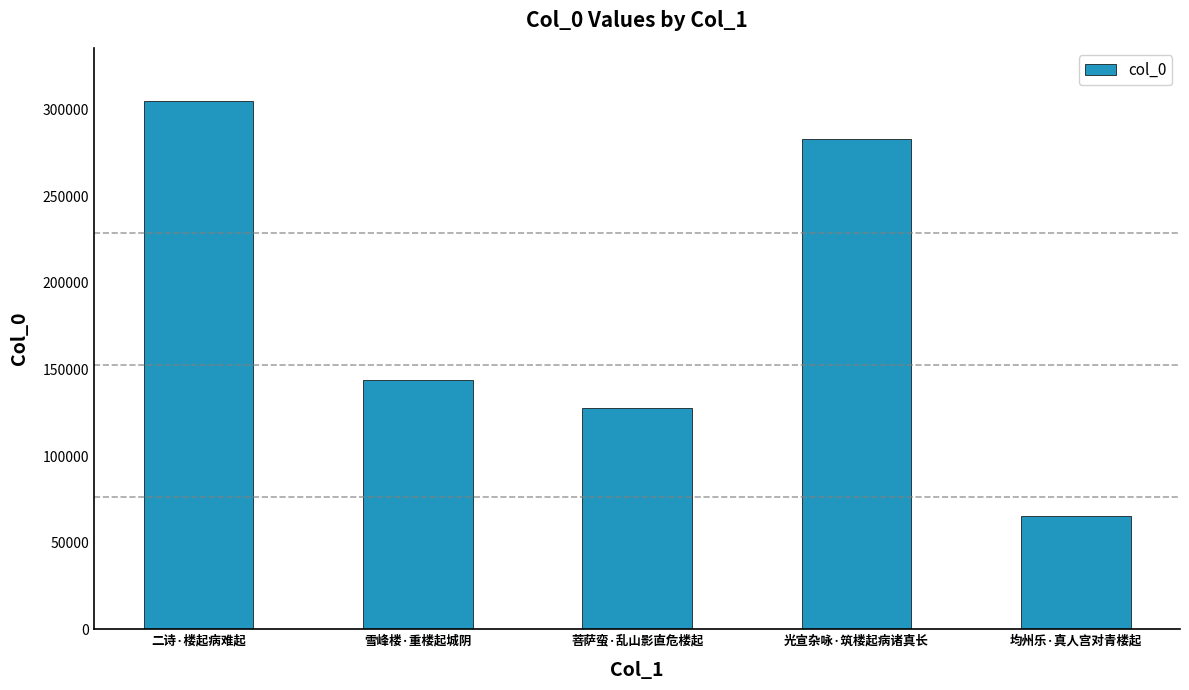

What position from the left is 菩萨蛮·乱山影直危楼起?

3